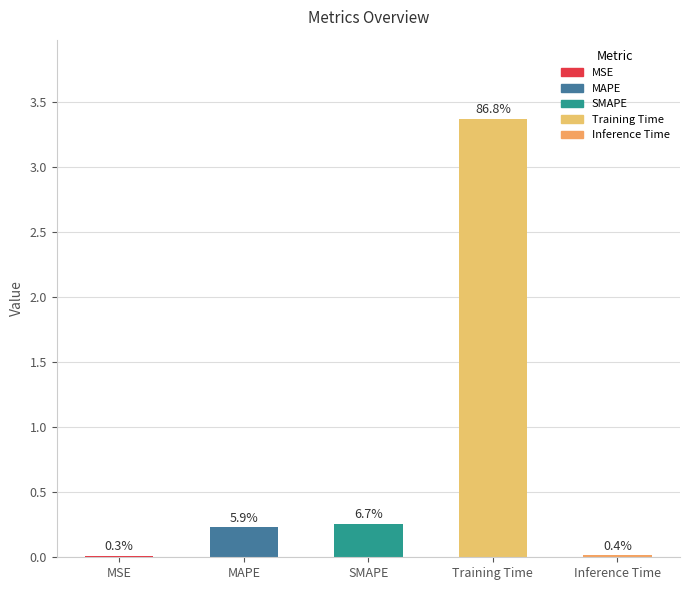

At which label is the value closest to 1?

SMAPE